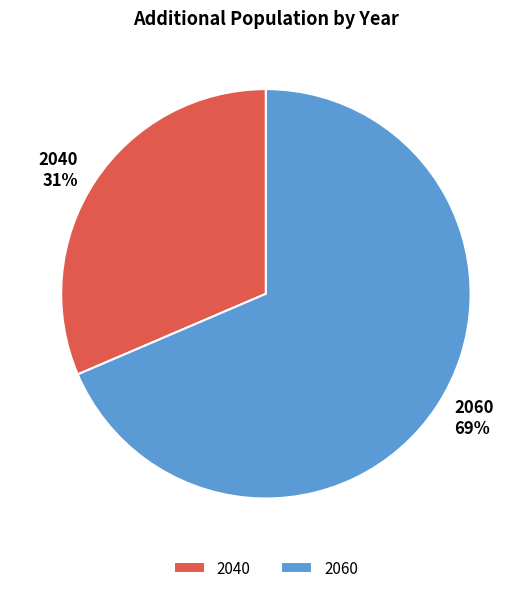

To the nearest percent, what portion does 2060 represent?

69%